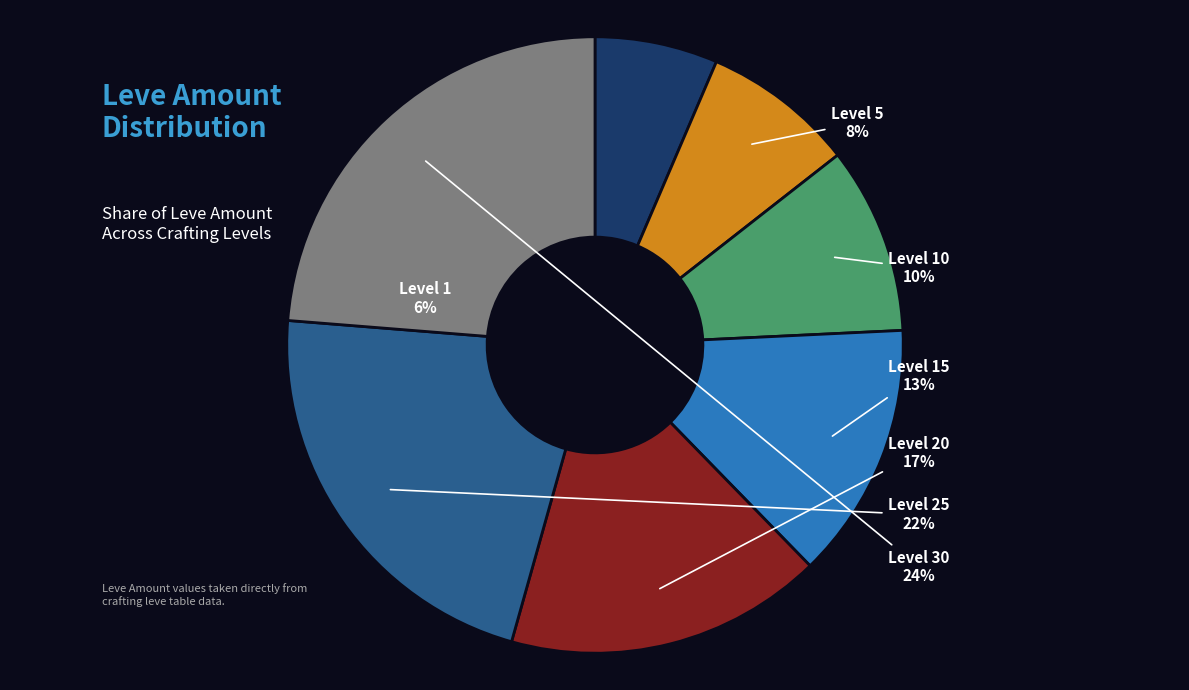

Does Level 15 account for over 50% of the chart?

No